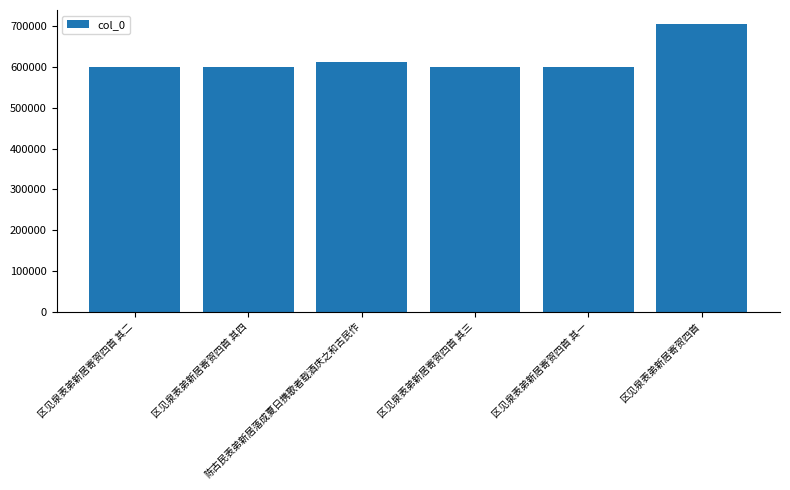

What is the value of the 5th bar from the left?

599676